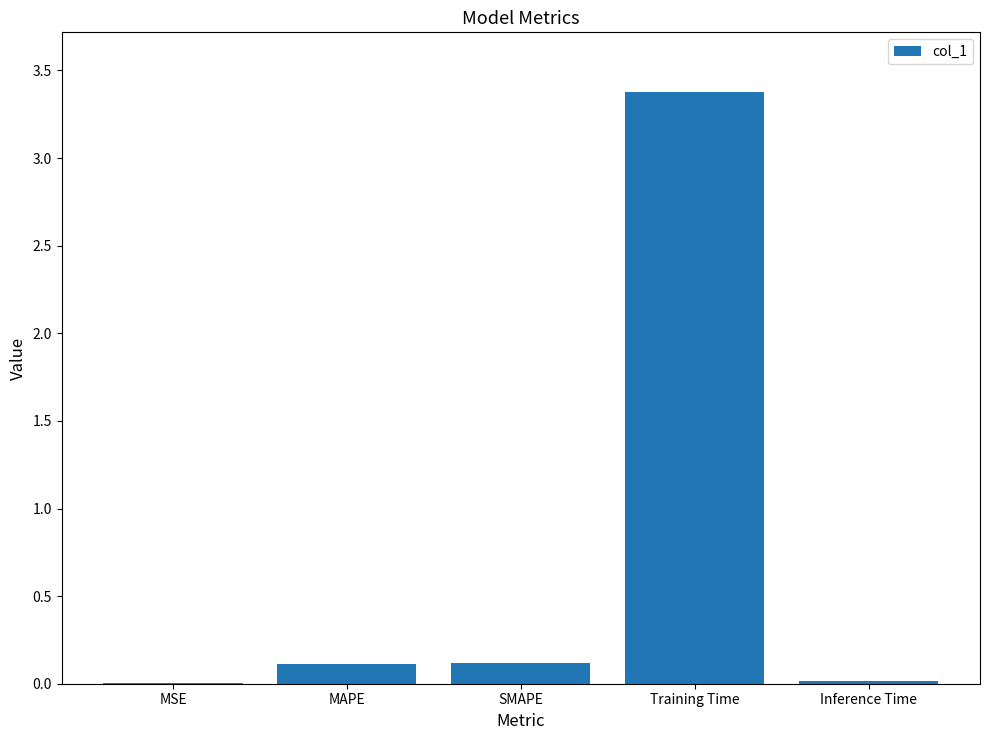

What is the sum of all values?

3.6